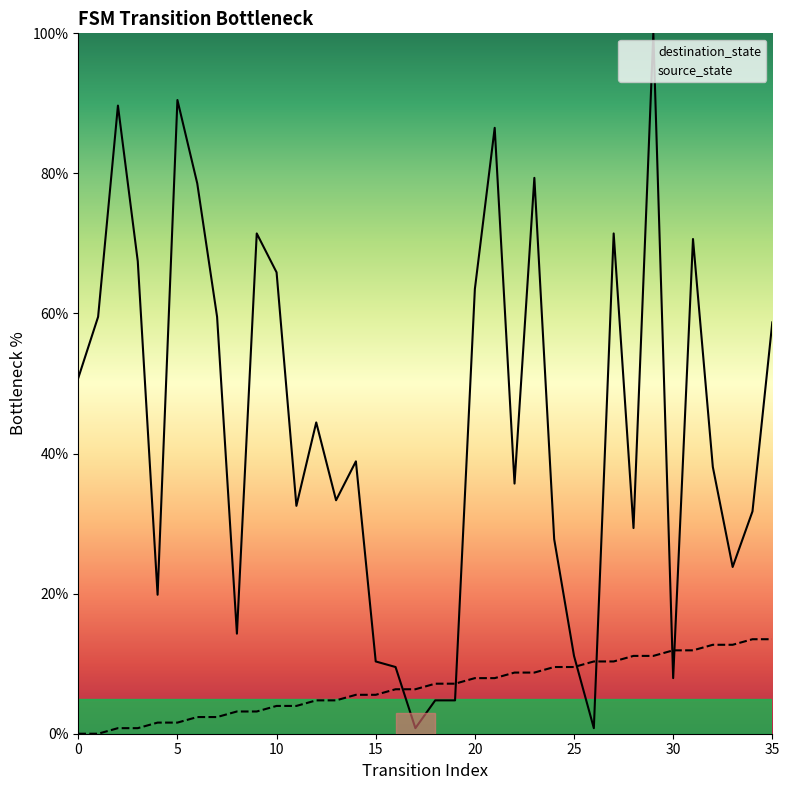

Reading left to right, what are all the values shown in this chart?

source_state: 0.0	0.0	0.8	0.8	1.6	1.6	2.4	2.4	3.2	3.2	4.0	4.0	4.8	4.8	5.6	5.6	6.3	6.3	7.1	7.1	7.9	7.9	8.7	8.7	9.5	9.5	10.3	10.3	11.1	11.1	11.9	11.9	12.7	12.7	13.5	13.5
destination_state: 50.8	59.5	89.7	67.5	19.8	90.5	78.6	59.5	14.3	71.4	65.9	32.5	44.4	33.3	38.9	10.3	9.5	0.8	4.8	4.8	63.5	86.5	35.7	79.4	27.8	11.1	0.8	71.4	29.4	100.0	7.9	70.6	38.1	23.8	31.7	58.7